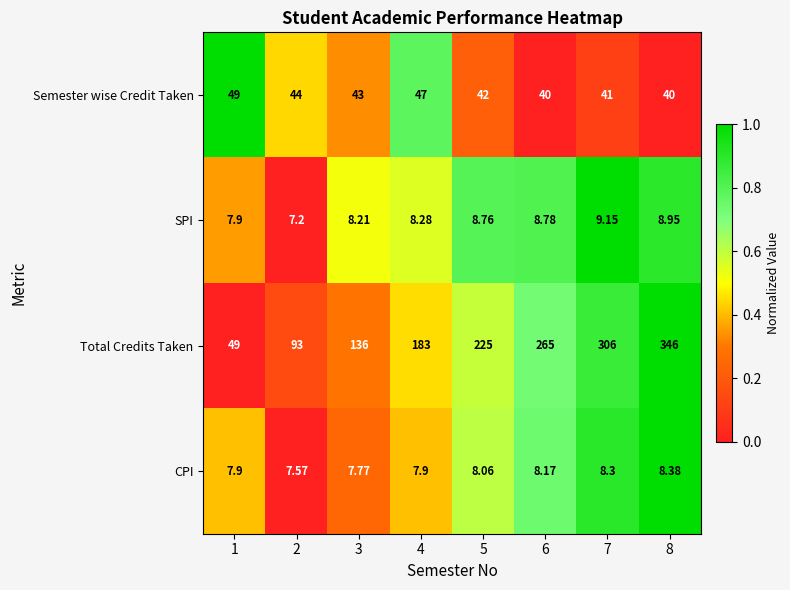

Rank the series by their maximum value, from lowest to highest.

CPI, SPI, Semester wise Credit Taken, Total Credits Taken